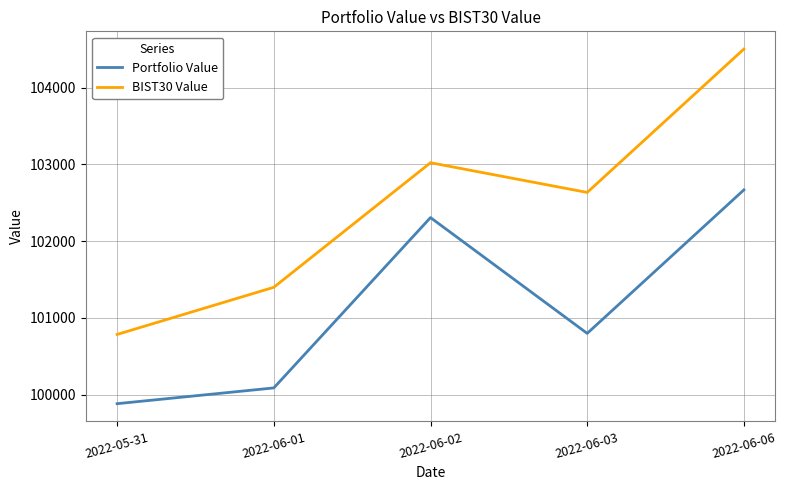

Count the number of data series in this chart.

2